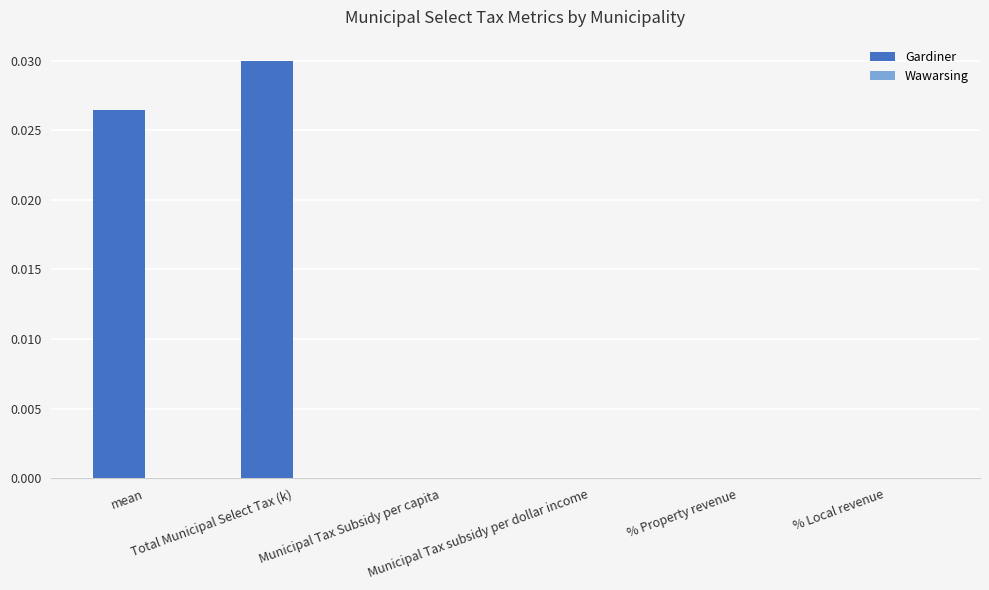

Are the bars horizontal?

No